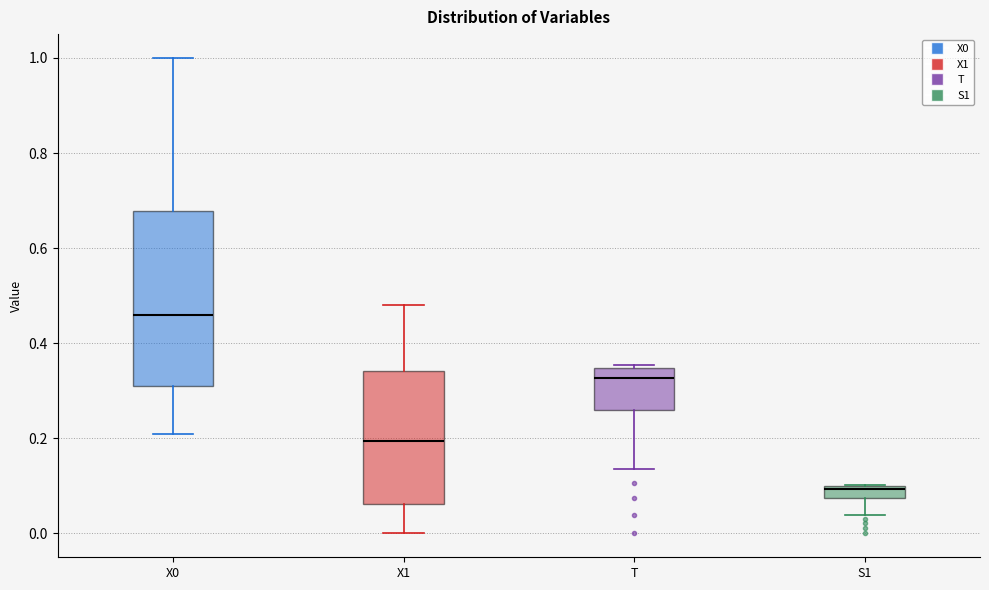

Where is the lower edge of the box for T on the y-axis? The values are not printed on the chart, so give them approximately, as read against the axis.

0.26